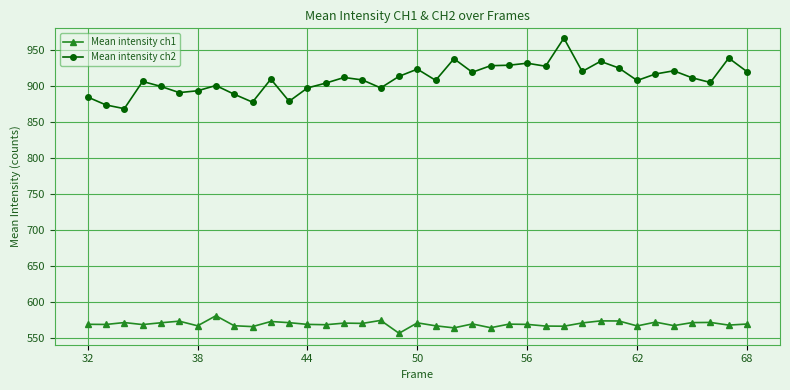

List the series in order of their peak value, lowest first.

Mean intensity ch1, Mean intensity ch2